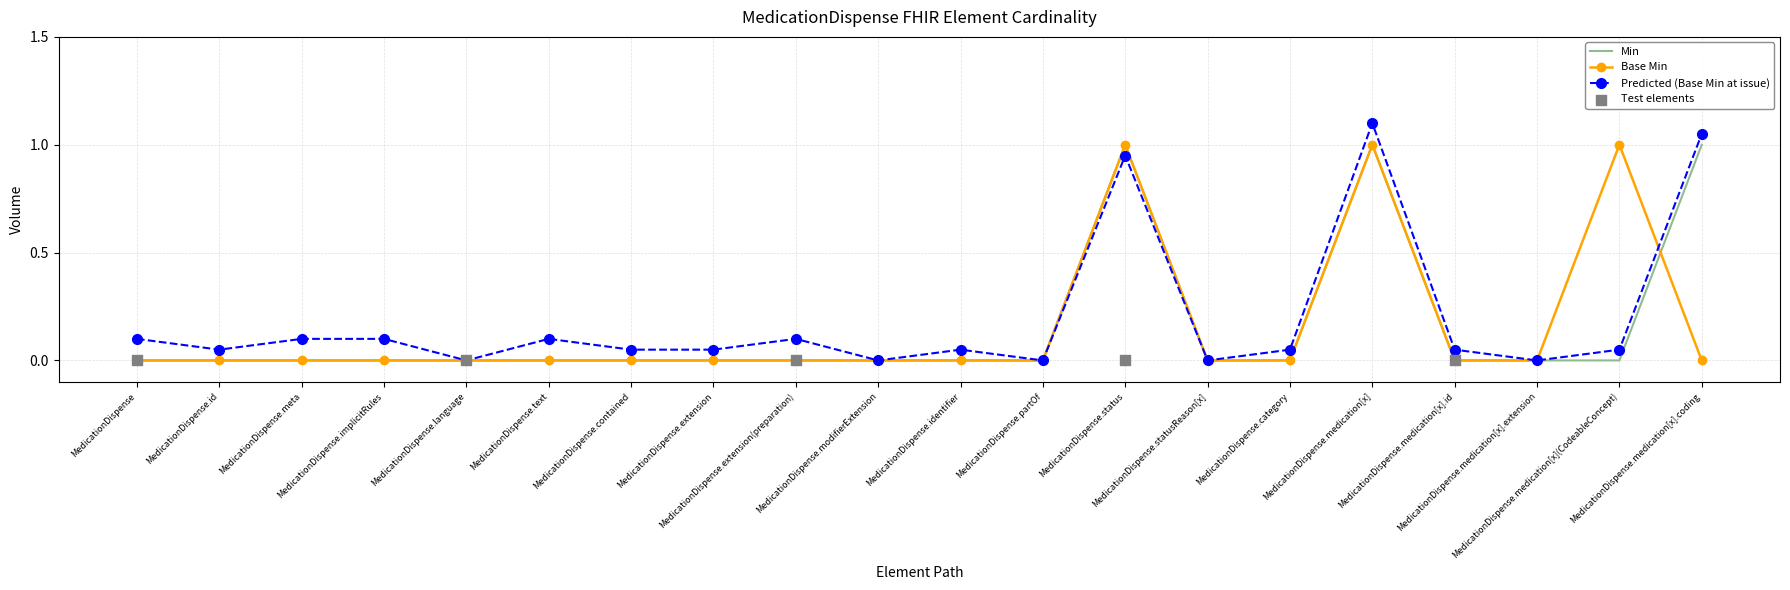

At which category is the sum across all series the highest?

MedicationDispense.status